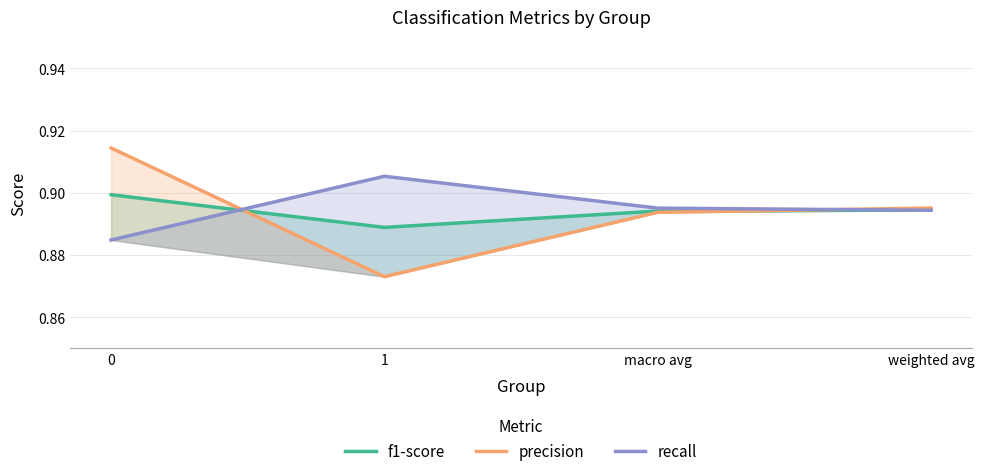

Reading right to left, transcribe all the data shown in this chart.

f1-score: weighted avg=0.9	macro avg=0.9	1=0.9	0=0.9
precision: weighted avg=0.9	macro avg=0.9	1=0.9	0=0.9
recall: weighted avg=0.9	macro avg=0.9	1=0.9	0=0.9